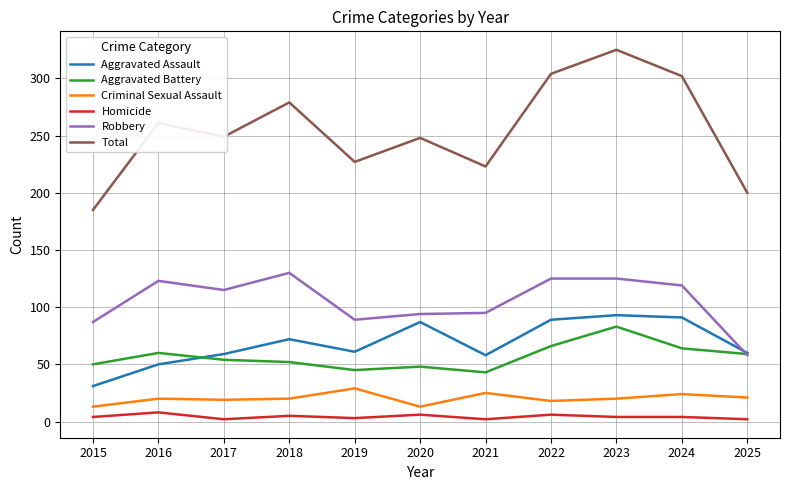

True or false: Aggravated Assault and Homicide cross at least once.

False